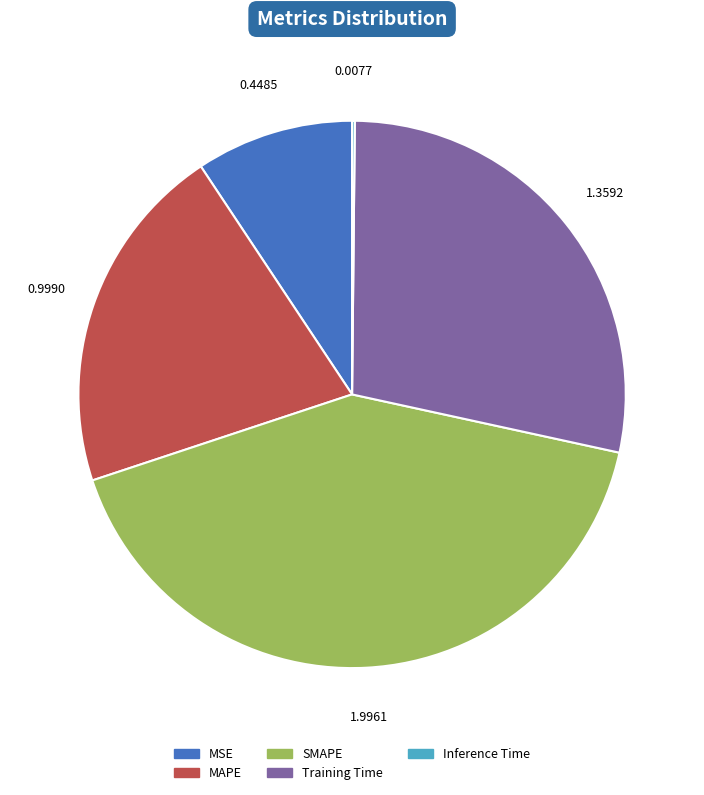

Does any single category account for the majority?

No